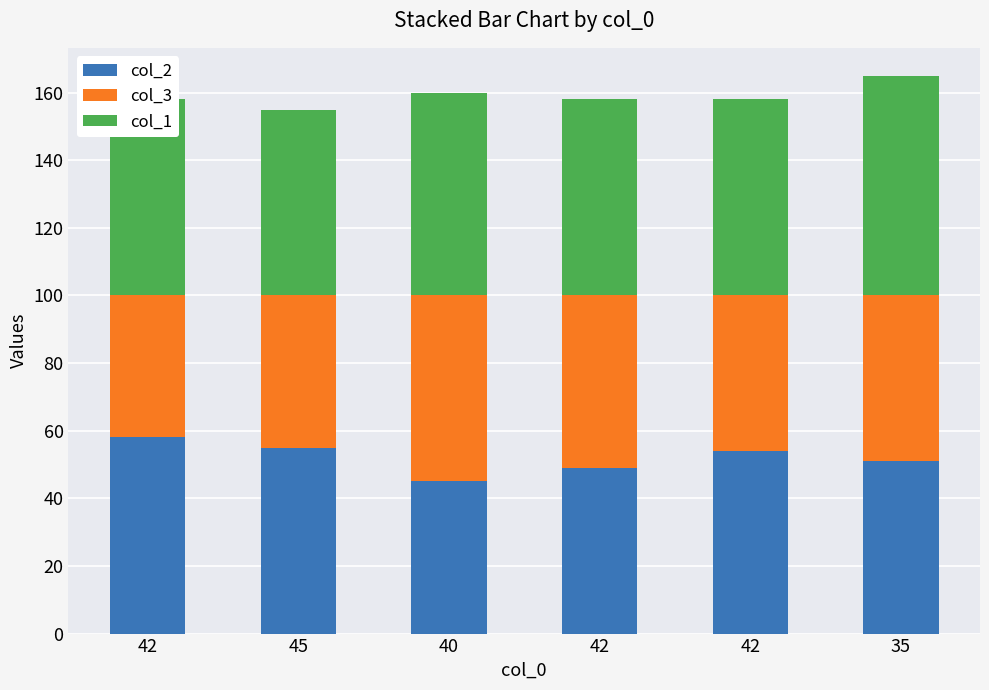

List the series in order of their peak value, highest first.

col_1, col_2, col_3